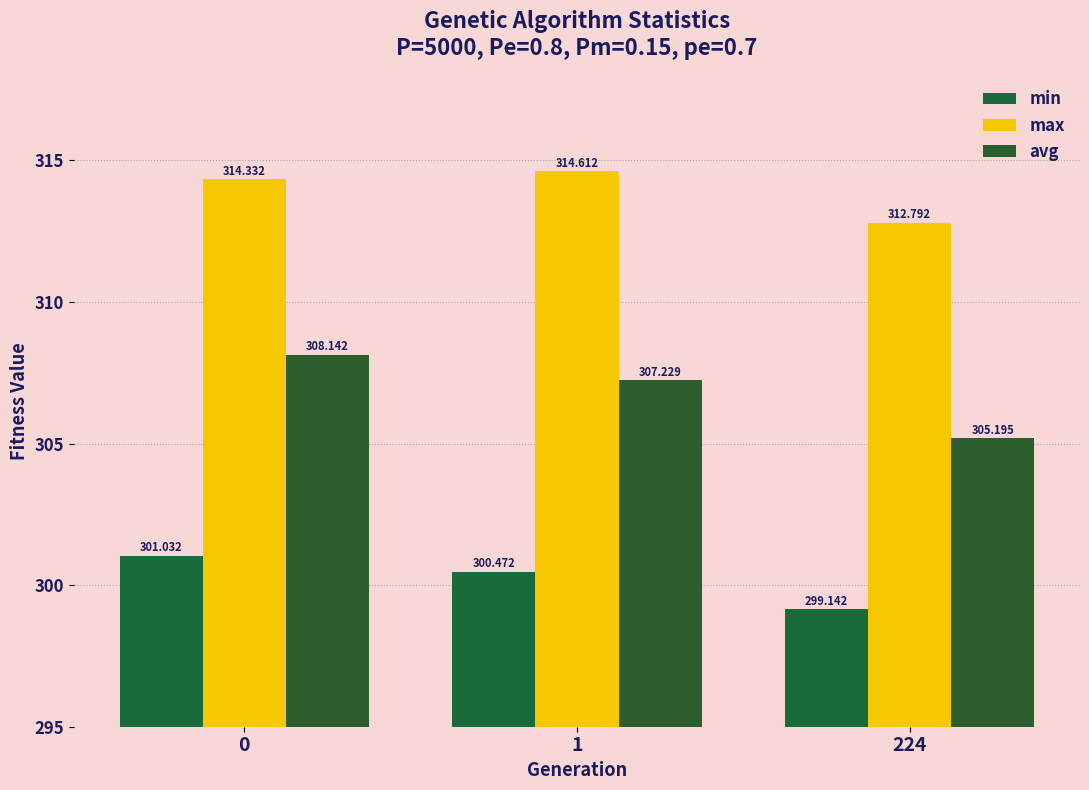

Reading right to left, list all the values displayed in this chart.

min: 299.1	300.5	301.0
max: 312.8	314.6	314.3
avg: 305.2	307.2	308.1